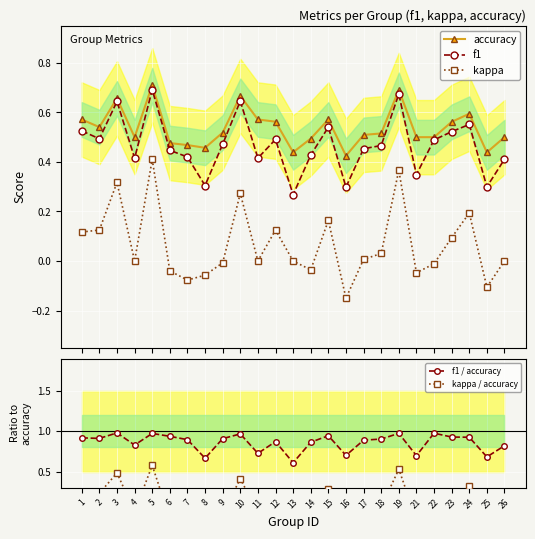

True or false: f1 has more than 0 points higher than both neighbors.

True